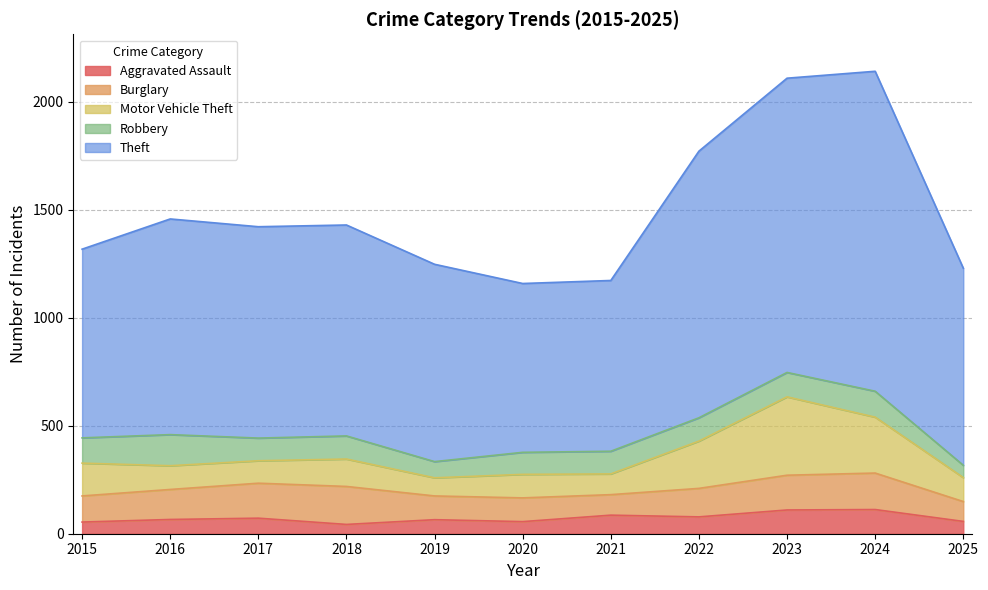

Which label corresponds to the largest value in the chart?

2024